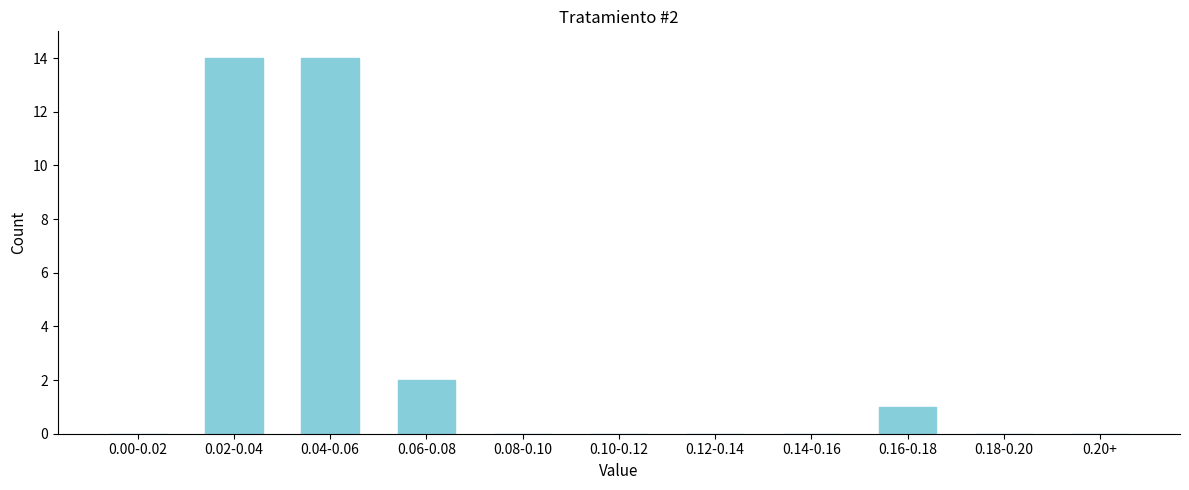

Reading left to right, extract all data points from this chart.

0.00-0.02=0	0.02-0.04=14	0.04-0.06=14	0.06-0.08=2	0.08-0.10=0	0.10-0.12=0	0.12-0.14=0	0.14-0.16=0	0.16-0.18=1	0.18-0.20=0	0.20+=0